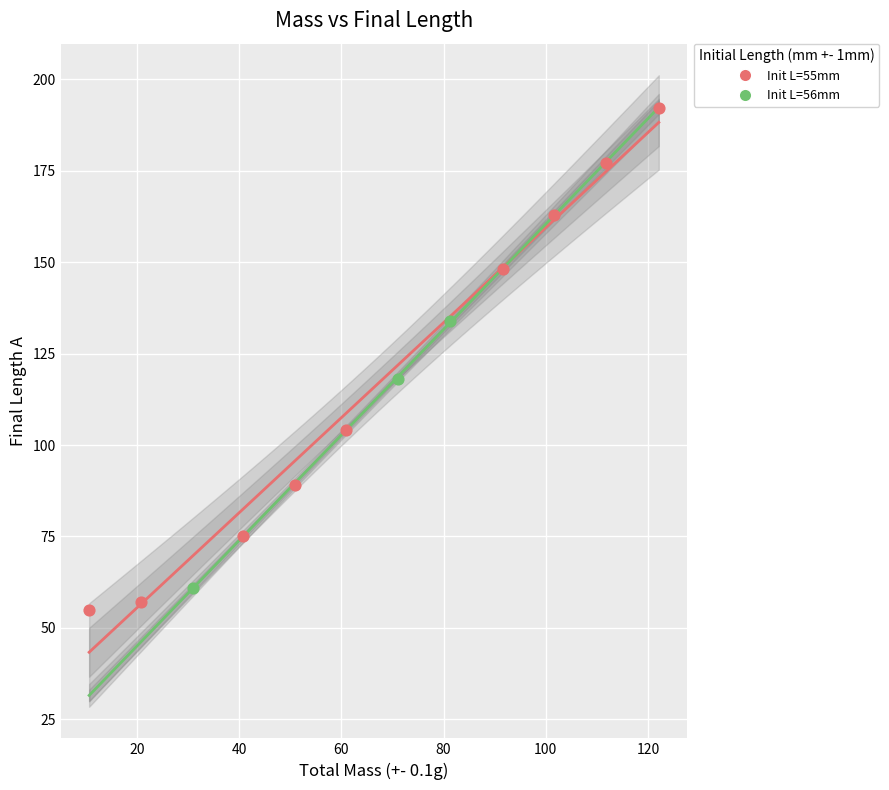

Which series contains the highest Y value?

Init L=55mm